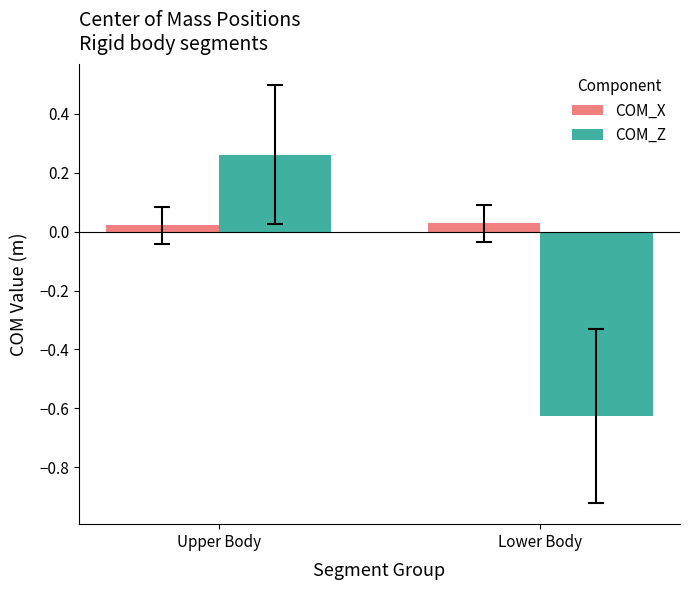

How many series are shown in this chart?

2